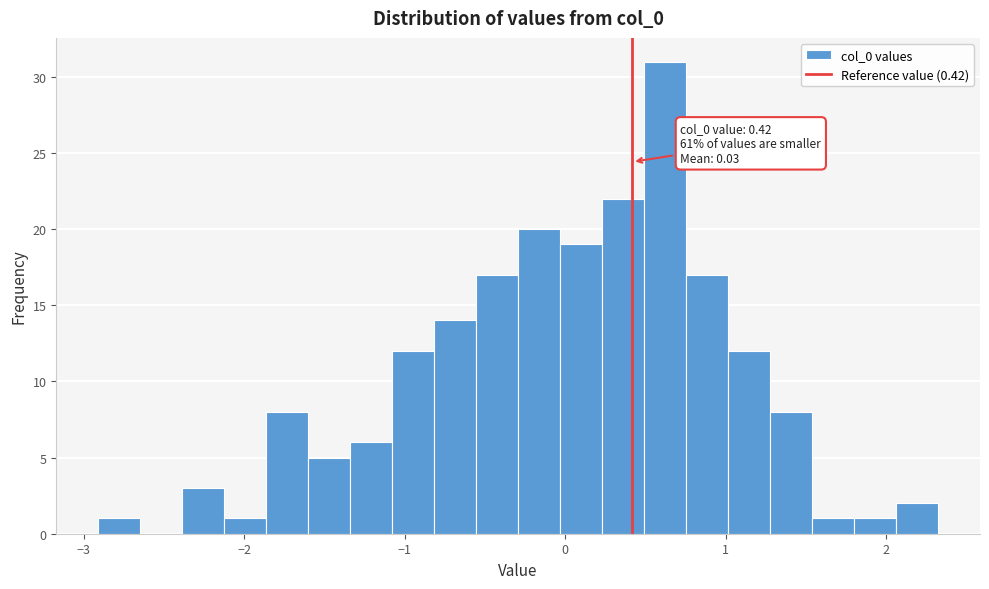

Around what value on the x-axis is the tallest bar? Give the approximate position of its centre, as read against the axis.

0.6